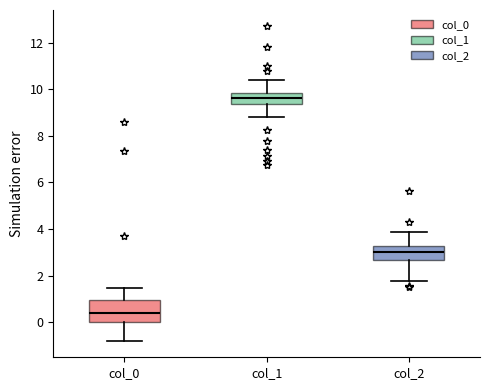

Reading left to right, read every box against the y-axis: the position of its median line, the range the box covers, and the ends of its whiskers. The values are not printed on the chart, so give them approximately, as read against the axis.

col_0: median 0.4, box 0.0 to 1.0, whiskers -0.8 to 1.4
col_1: median 9.6, box 9.4 to 9.8, whiskers 8.8 to 10.4
col_2: median 3.0, box 2.6 to 3.2, whiskers 1.8 to 3.8